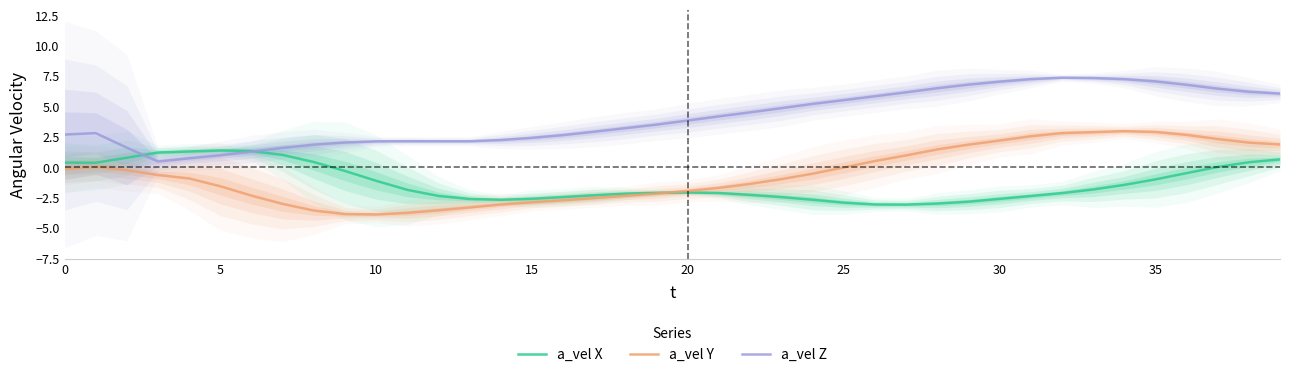

What is the value of the a_vel Y point at the 7th from the left?

-2.3